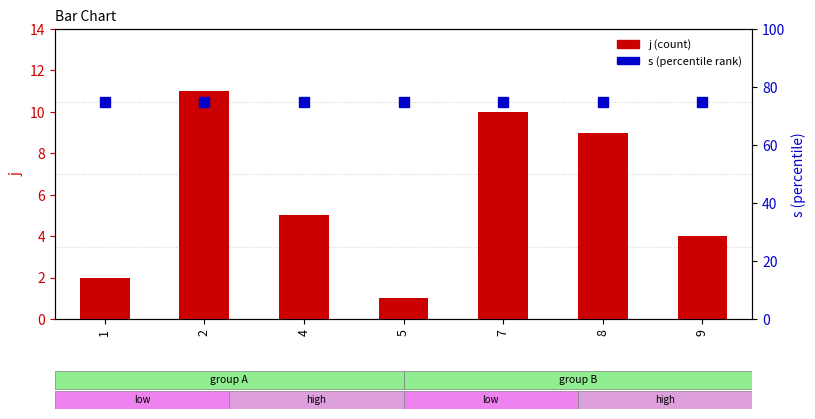

Does the chart contain stacked bars?

No